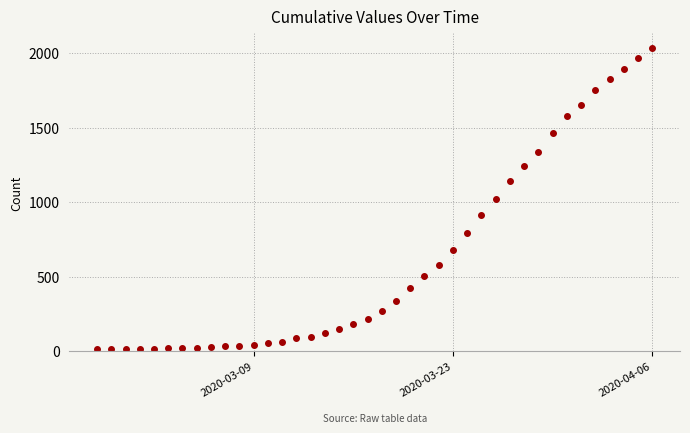

How many values are below 271?

20